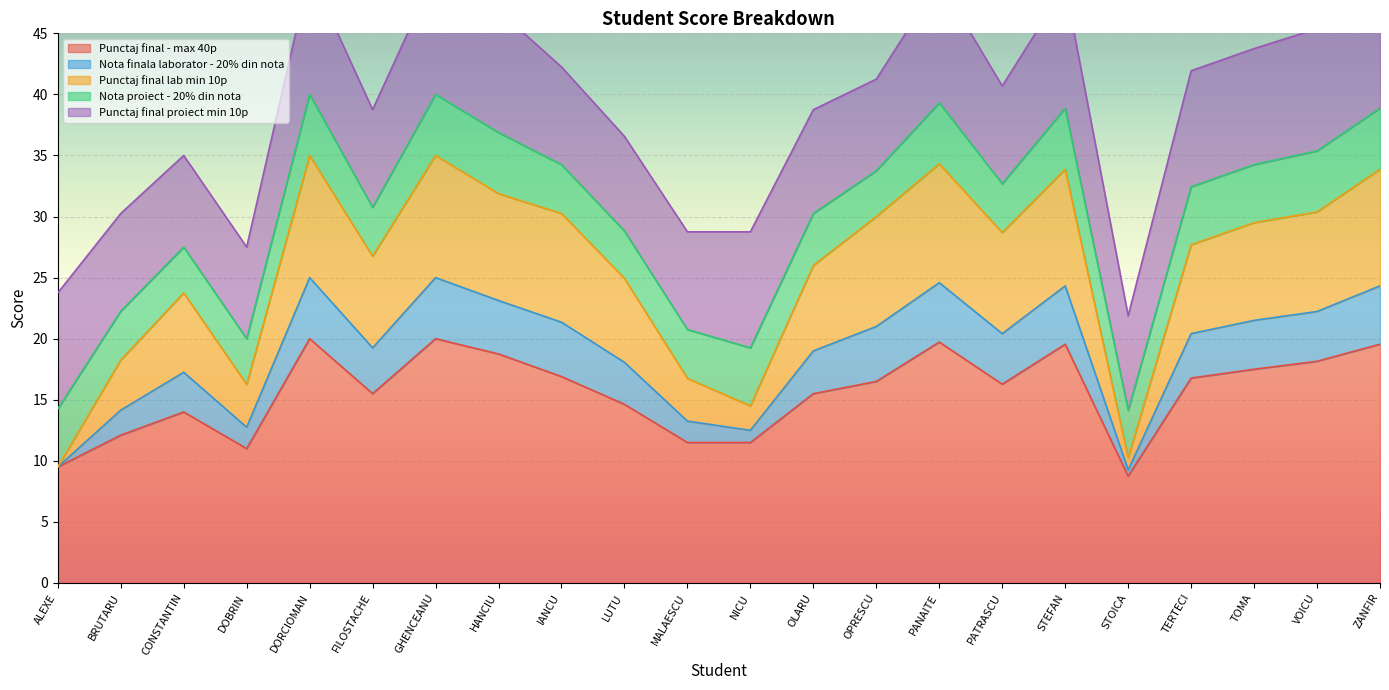

The Punctaj final - max 40p series shows 15.5 at OLARU. True or false?

True